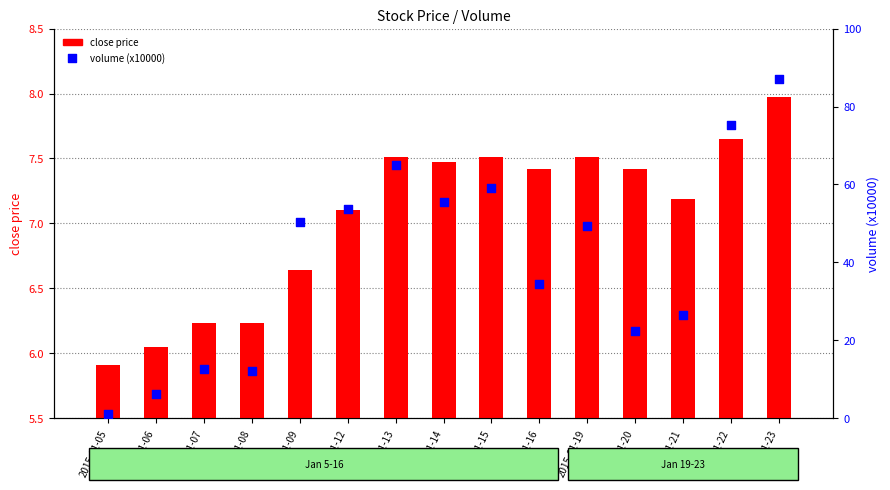

At how many categories does at least one series exceed 52?

6